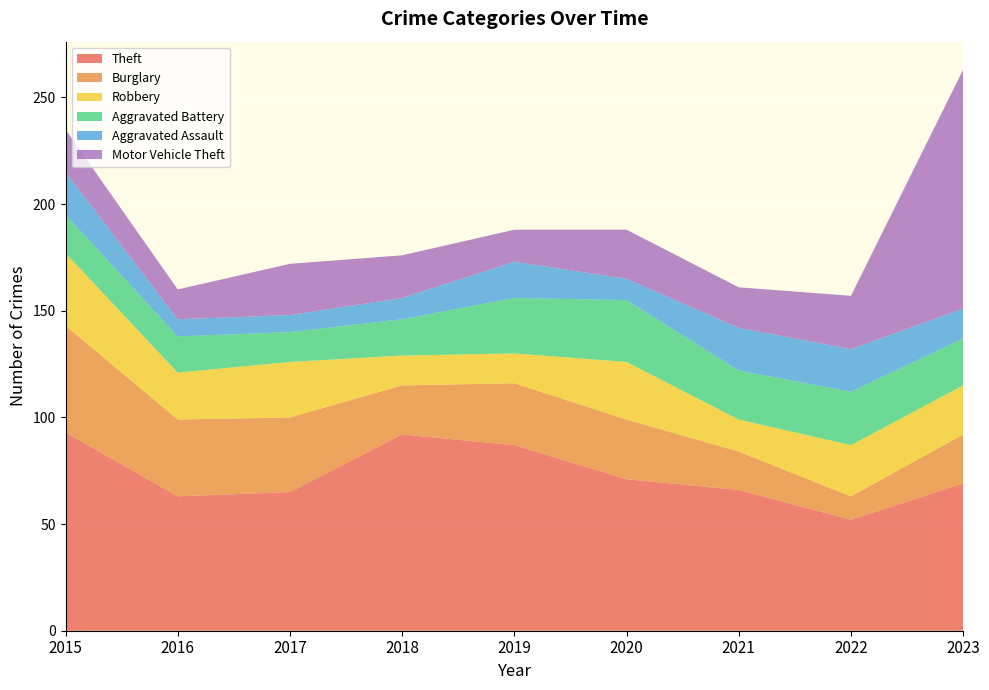

Reading left to right, list all the values displayed in this chart.

Theft: 2015=93	2016=63	2017=65	2018=92	2019=87	2020=71	2021=66	2022=52	2023=69
Burglary: 2015=50	2016=36	2017=35	2018=23	2019=29	2020=28	2021=18	2022=11	2023=23
Robbery: 2015=34	2016=22	2017=26	2018=14	2019=14	2020=27	2021=15	2022=24	2023=23
Aggravated Battery: 2015=18	2016=17	2017=14	2018=17	2019=26	2020=29	2021=23	2022=25	2023=22
Aggravated Assault: 2015=20	2016=8	2017=8	2018=10	2019=17	2020=10	2021=20	2022=20	2023=14
Motor Vehicle Theft: 2015=20	2016=14	2017=24	2018=20	2019=15	2020=23	2021=19	2022=25	2023=112